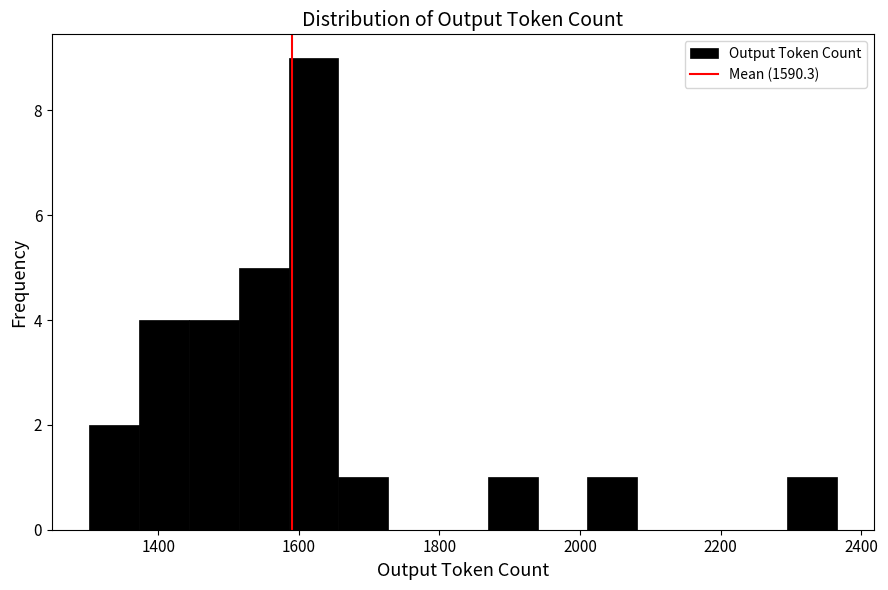

Read against the x-axis, roughly where is the centre of the tallest bar?

1620